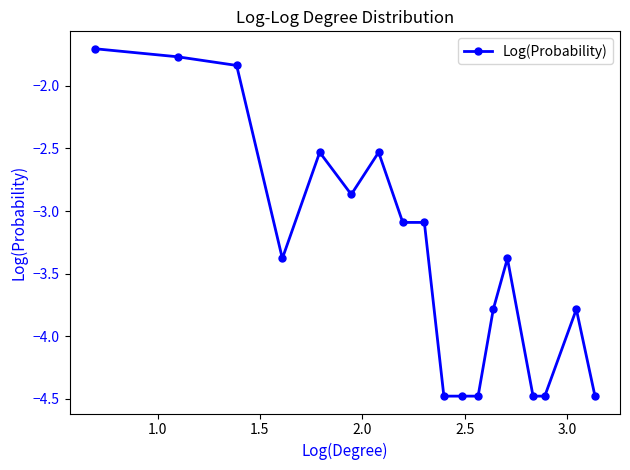

What is the value of the 11th point from the left?

-4.5